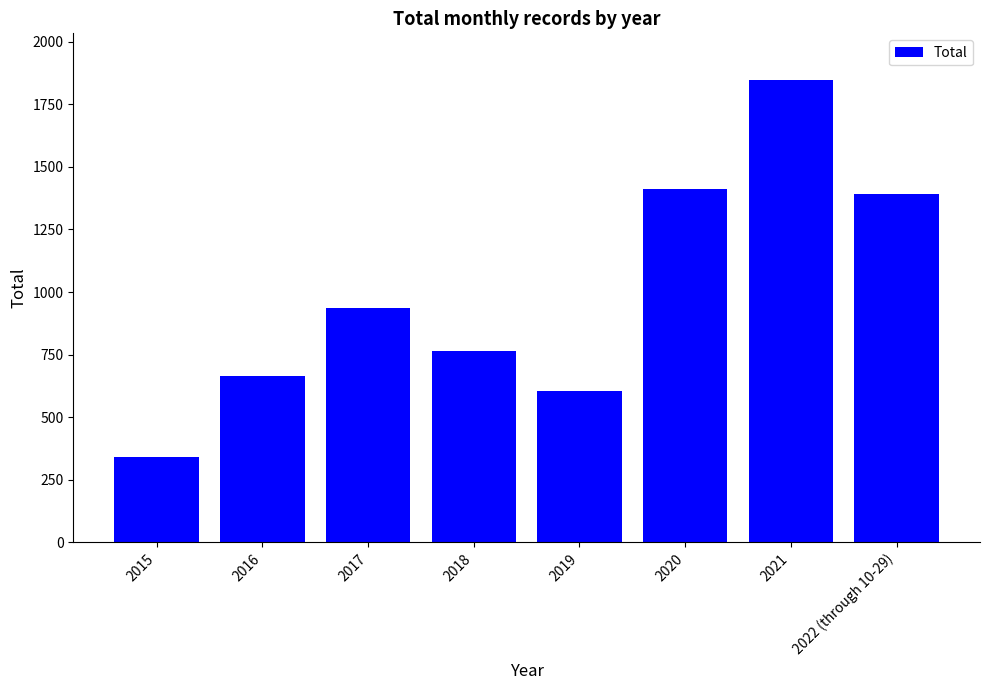

How many values are below 937?

4